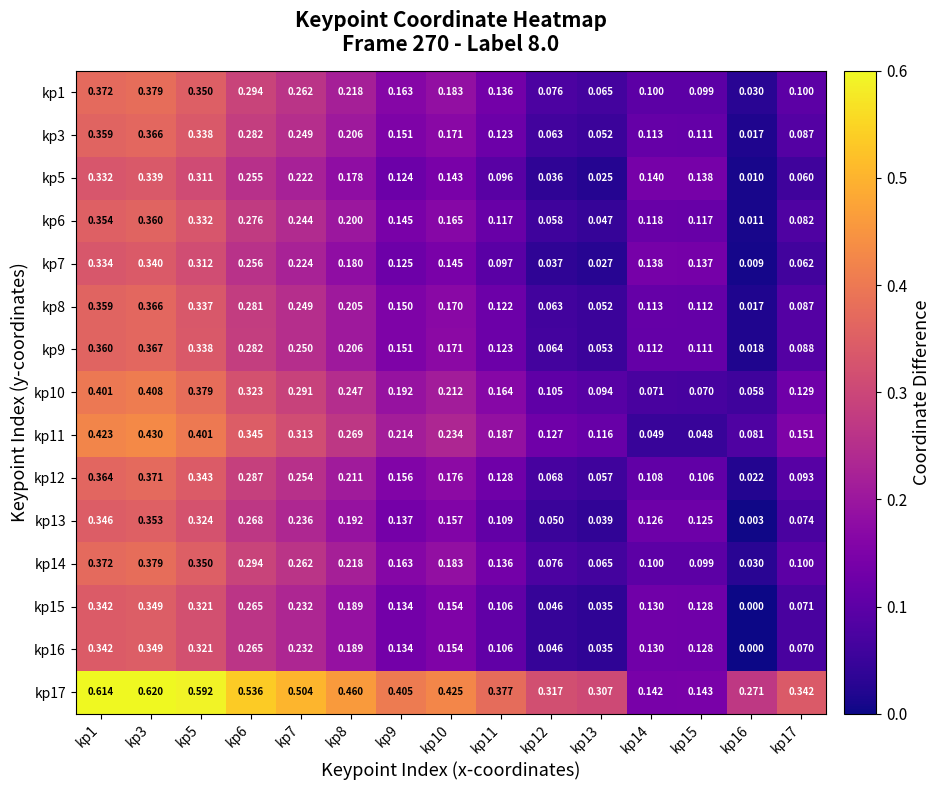

Is the value of kp11 at kp17 greater than the value of kp10 at kp12?

Yes